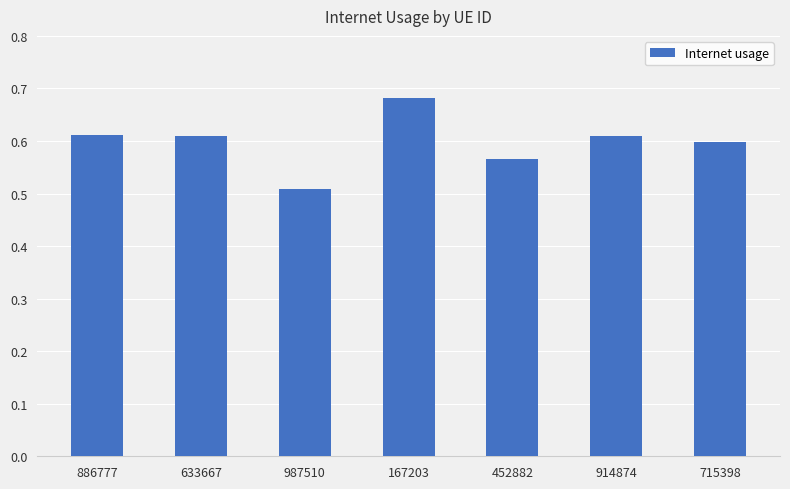

How many bars are there in total?

7